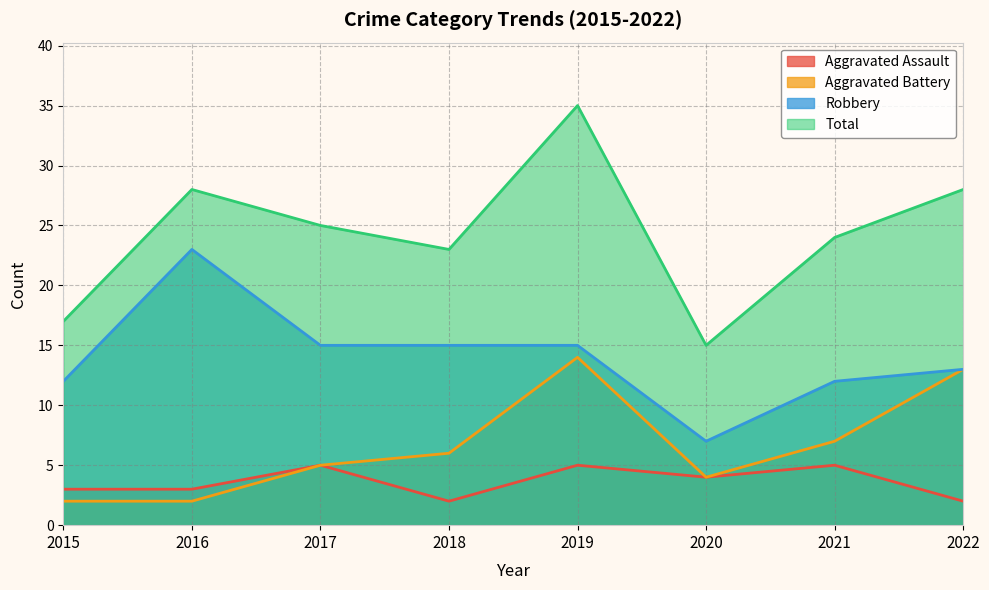

Is the value of Total at 2017 greater than the value of Aggravated Assault at 2018?

Yes